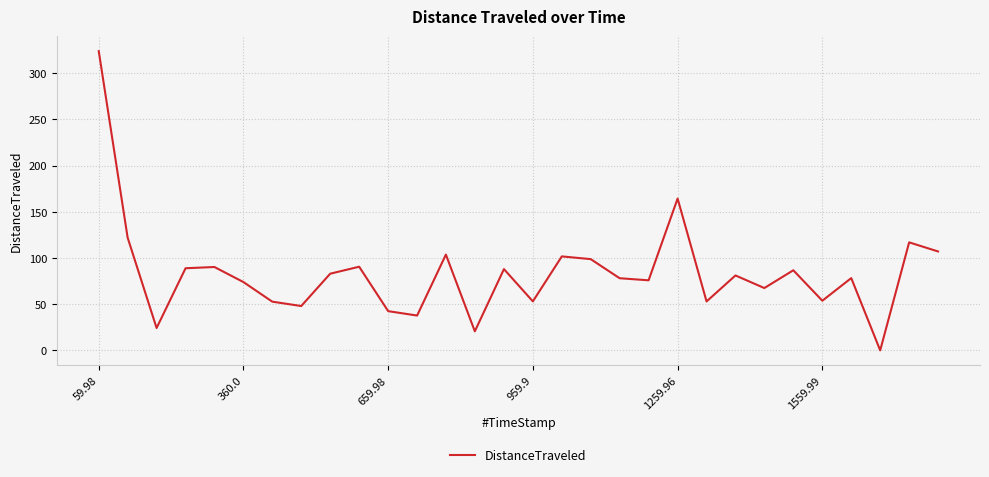

What is the difference between the maximum and minimum values?

323.9